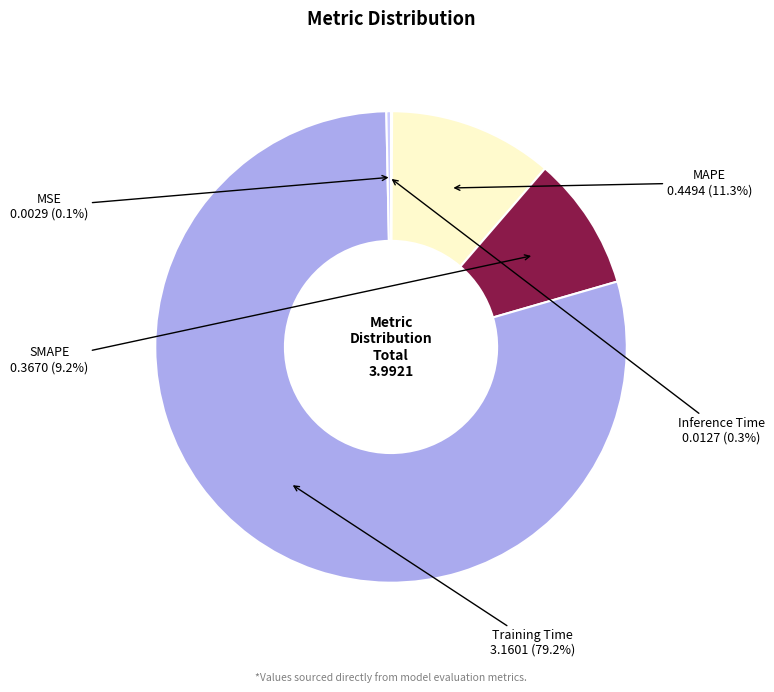

What is the largest slice in the pie chart?

Training Time